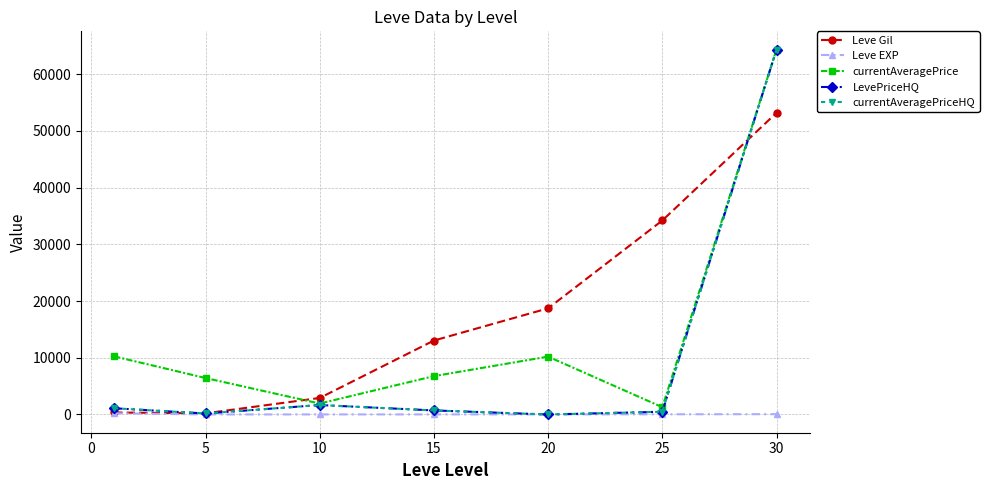

True or false: currentAveragePriceHQ and currentAveragePrice intersect in this chart.

False